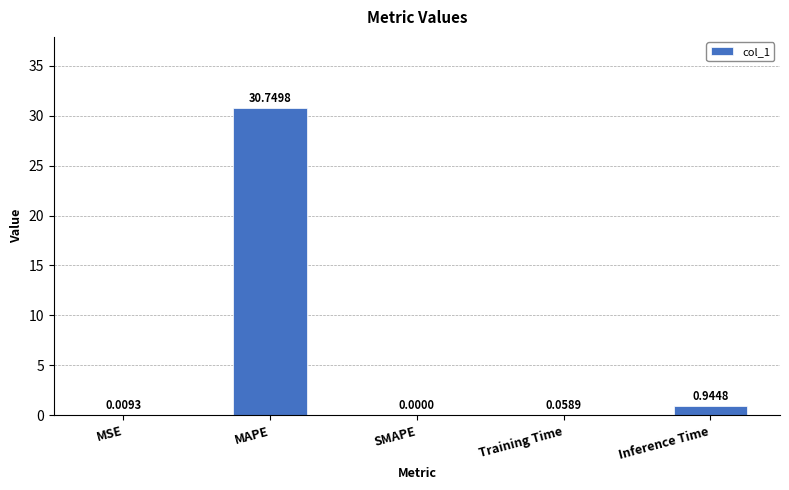

Which has a higher value, SMAPE or Inference Time?

Inference Time